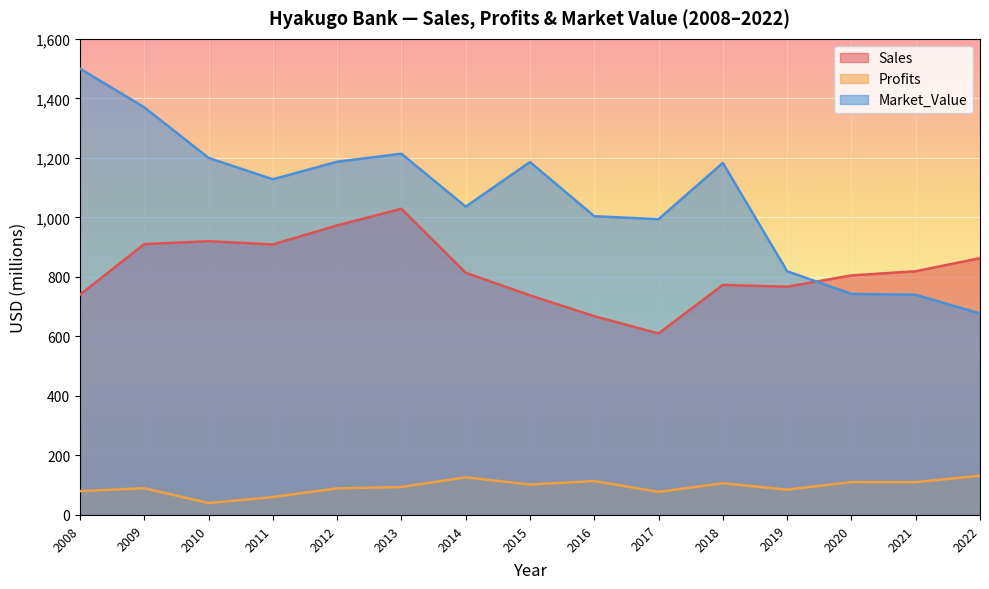

Which series has the largest total across all categories?

Market_Value